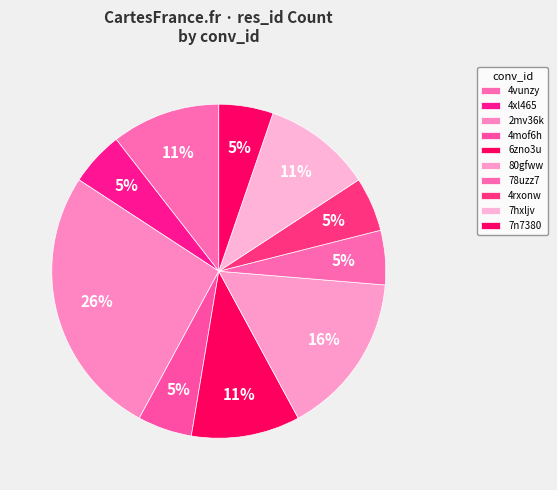

Count the number of slices in the pie.

10